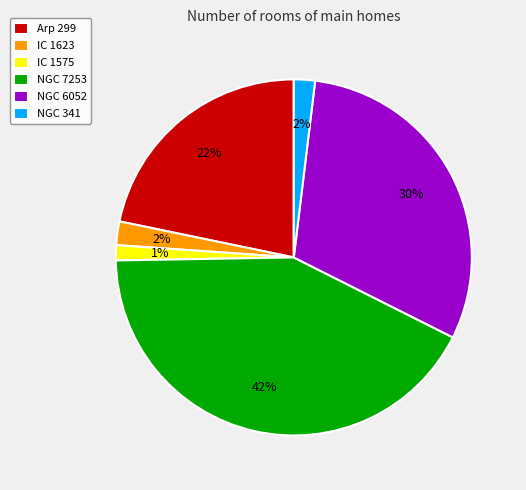

Is the sum of NGC 6052 and NGC 7253 greater than half?

Yes